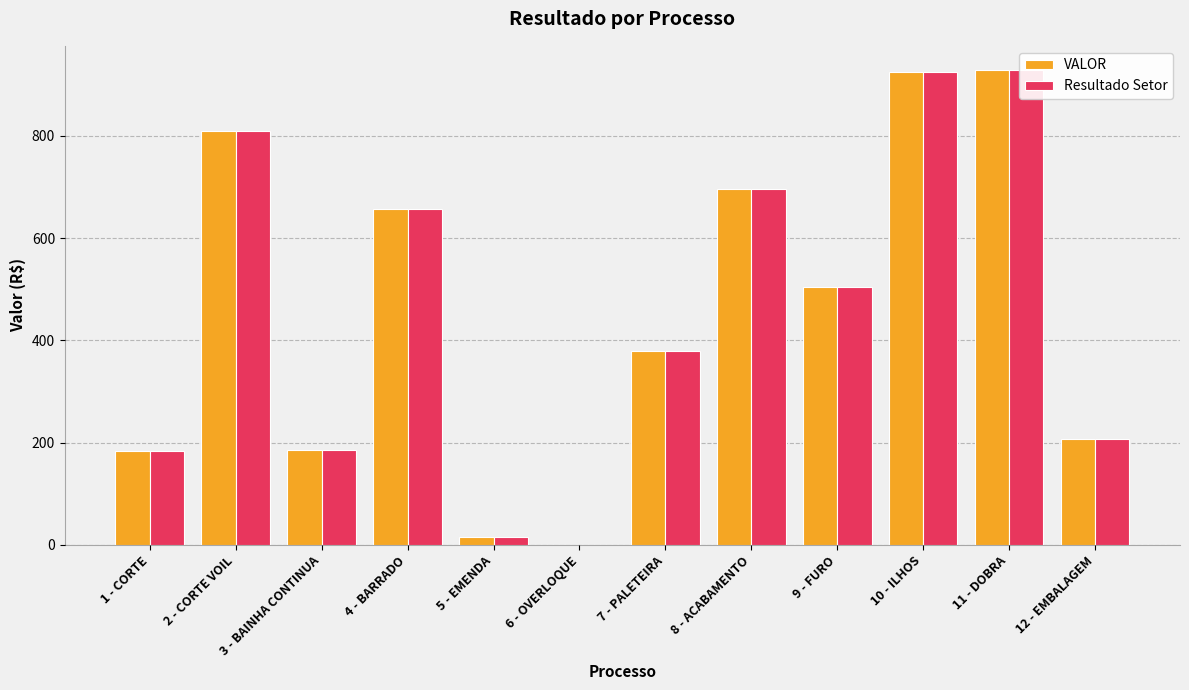

What is the average value of the VALOR series?

458.1